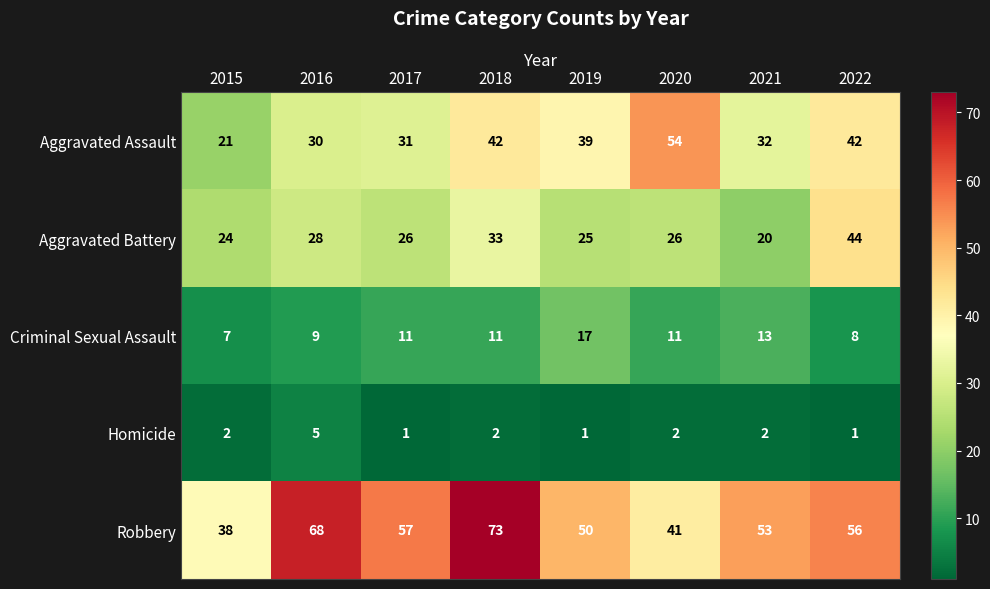

List the series in order of their peak value, highest first.

Robbery, Aggravated Assault, Aggravated Battery, Criminal Sexual Assault, Homicide